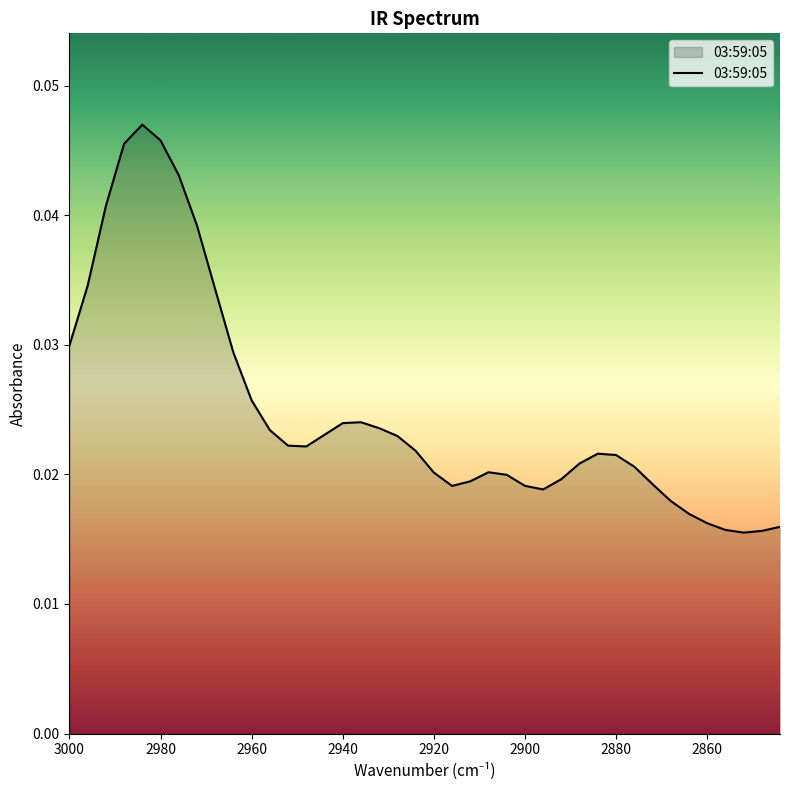

How many lines are shown in the chart?

1